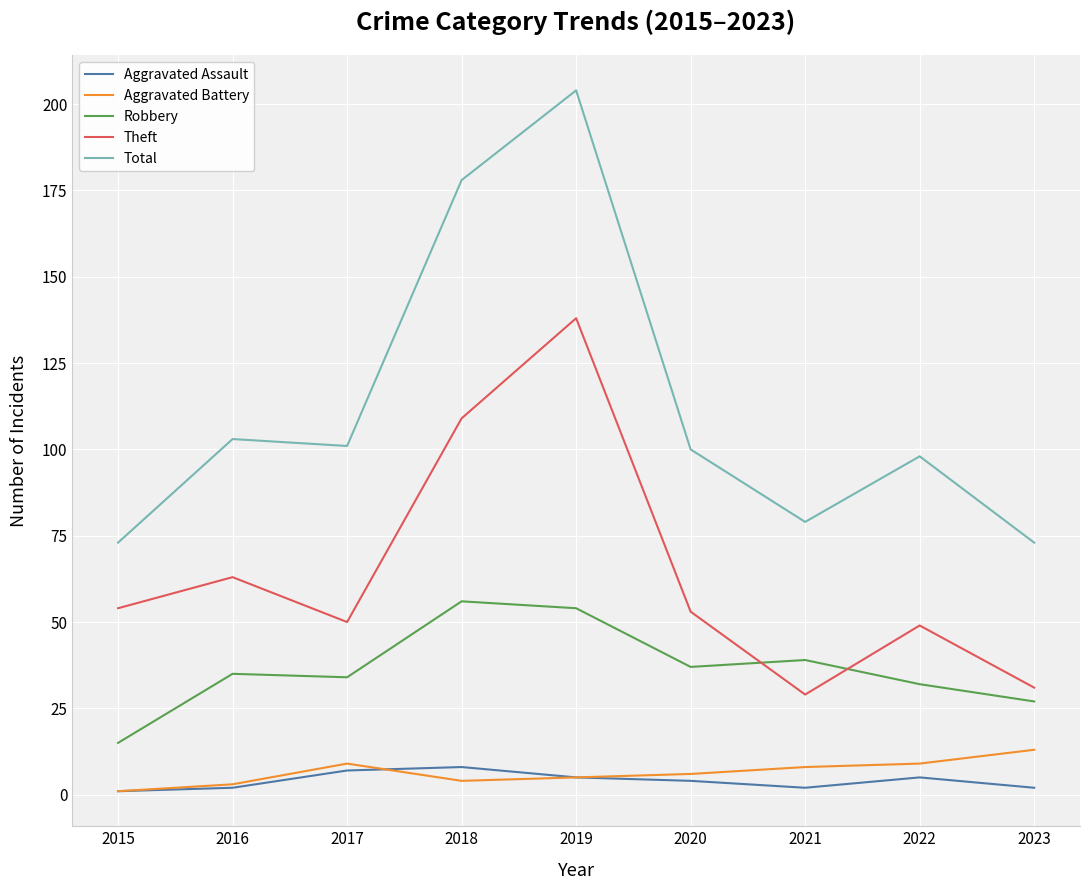

Read the Aggravated Battery value at 2022.

9